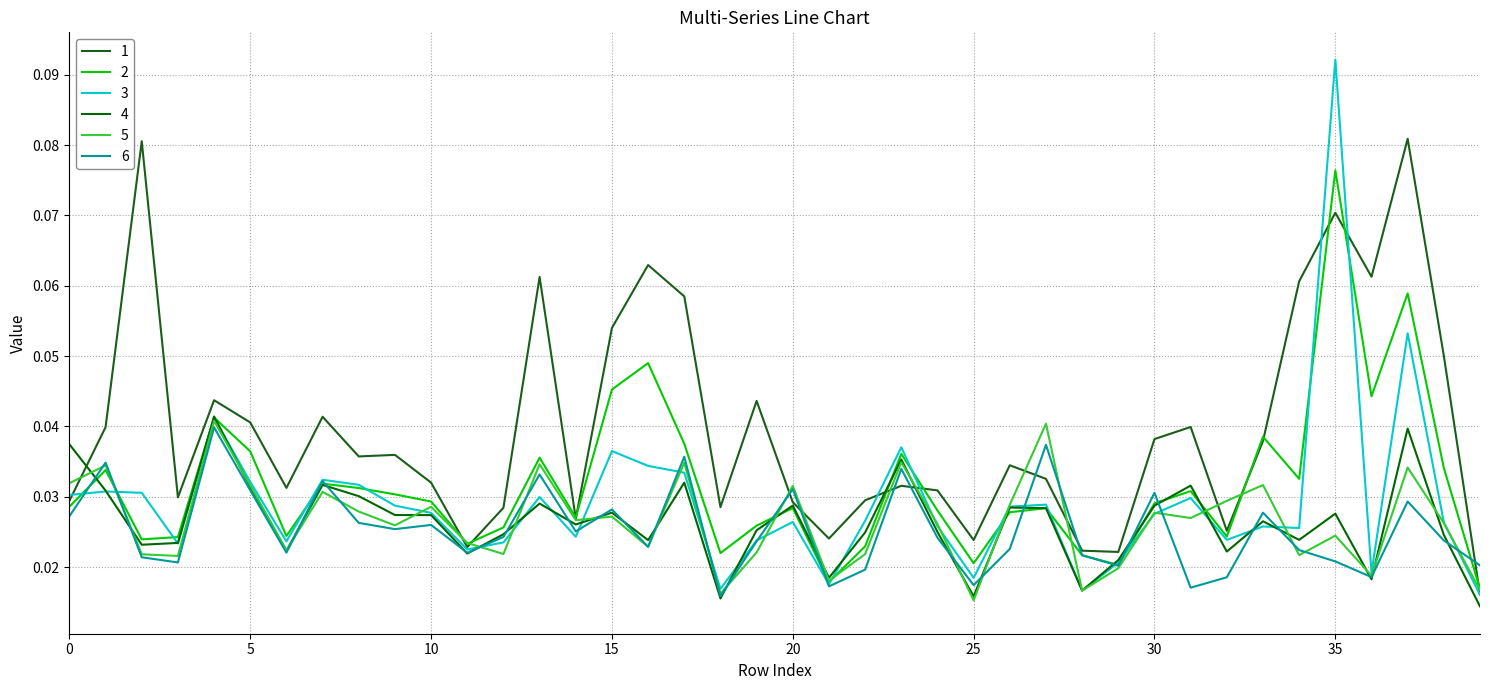

Is this an area chart (filled region under the line)?

No